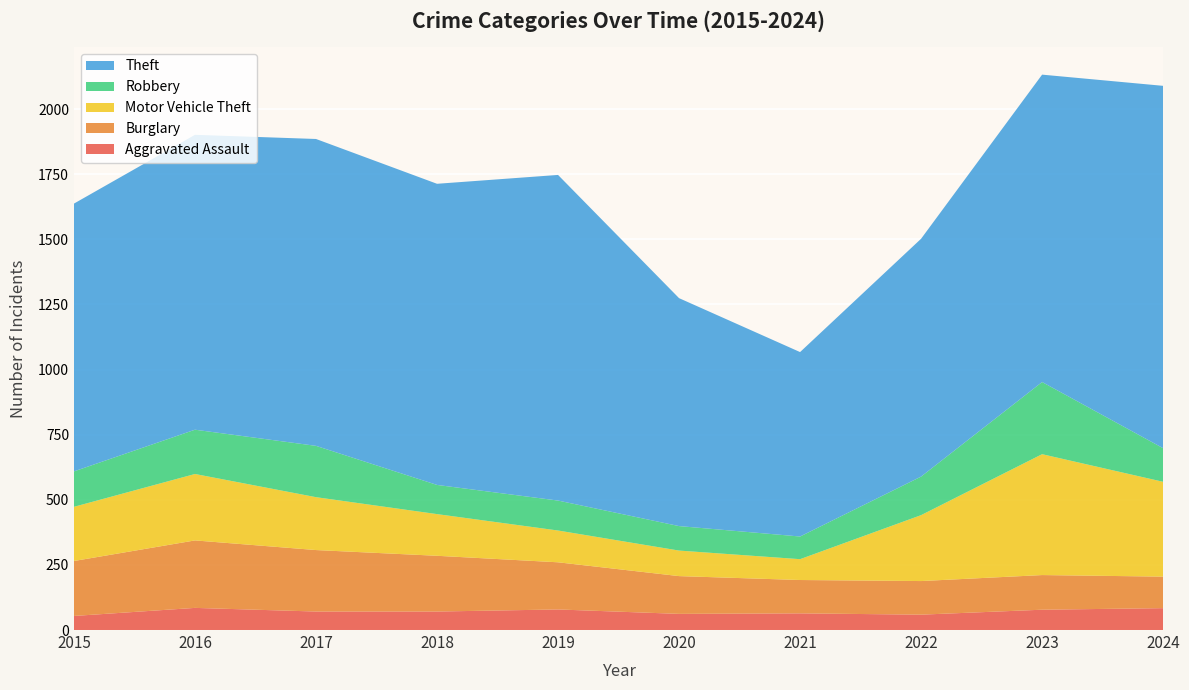

Reading left to right, extract all data points from this chart.

Aggravated Assault: 54	85	71	71	79	62	64	59	78	84
Burglary: 211	259	236	214	181	145	128	129	133	121
Motor Vehicle Theft: 208	255	203	160	122	98	80	253	464	364
Robbery: 136	170	197	112	115	94	87	148	277	129
Theft: 1028	1132	1178	1156	1250	875	708	913	1180	1391